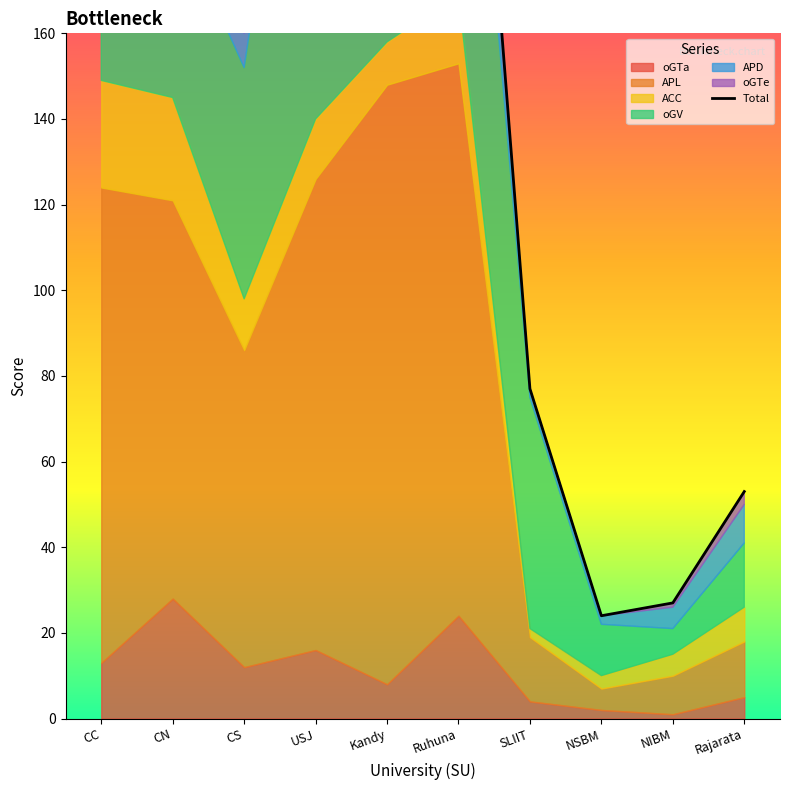

Read the value at Rajarata.

53